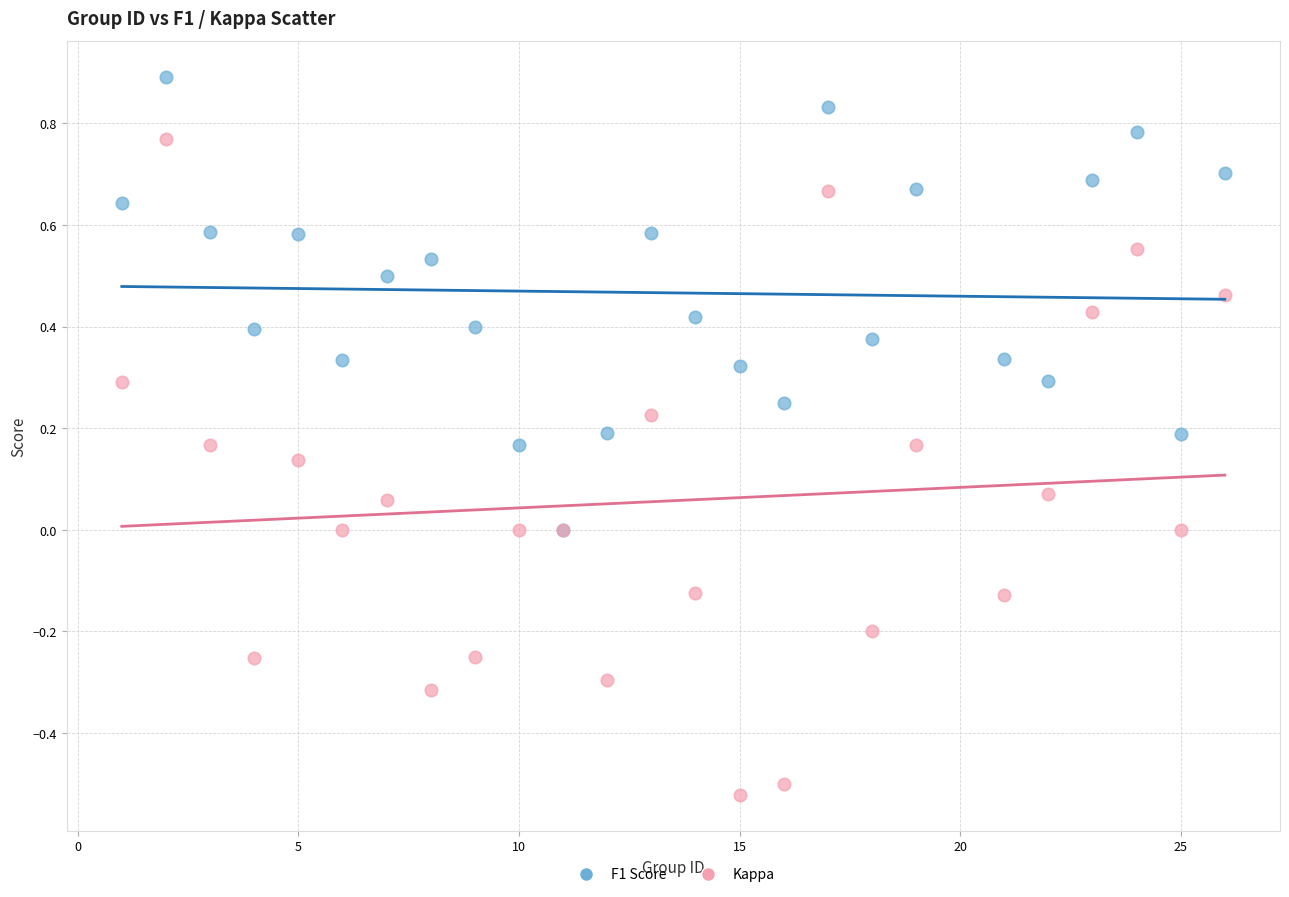

What are all the series names shown in the legend?

F1 Score, Kappa